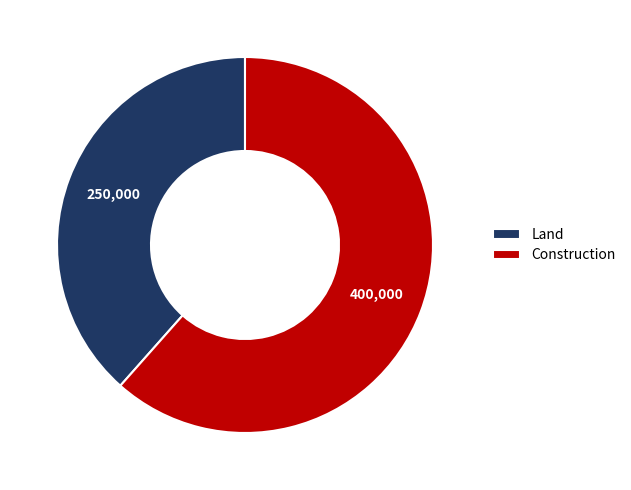

How many slices are in this pie chart?

2